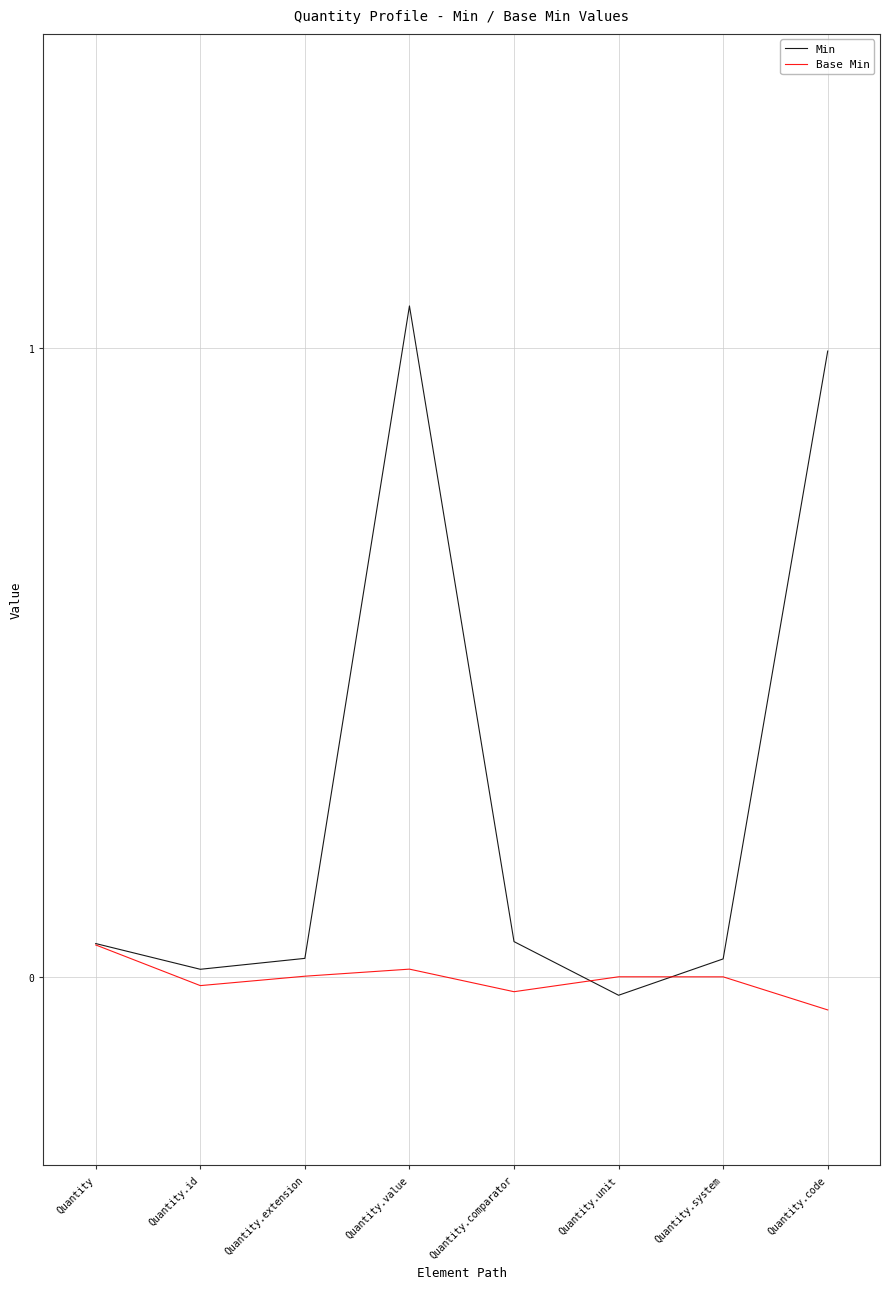

How many negative values does the Min series have?

1